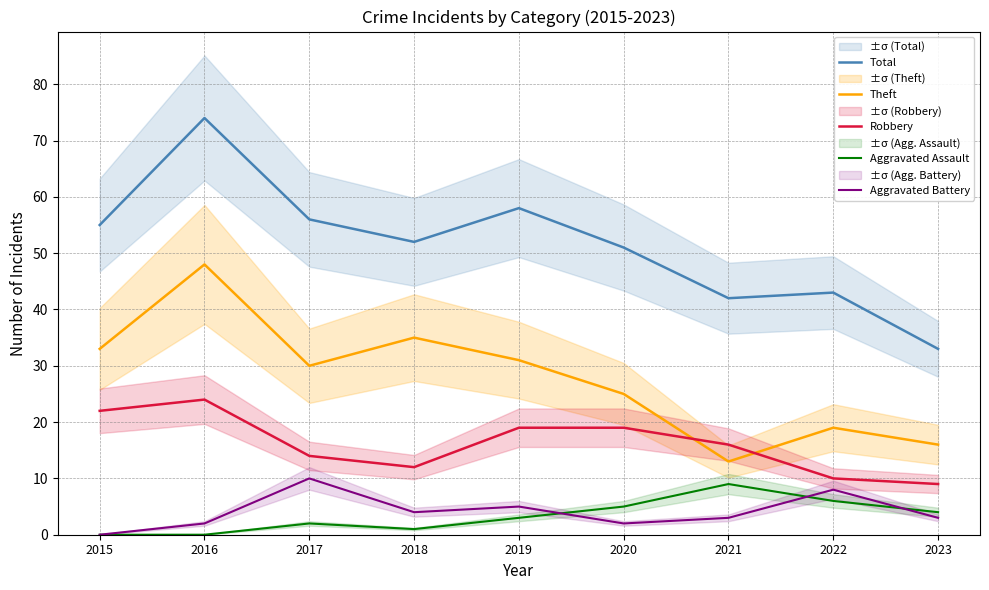

At which category is the sum across all series the highest?

2016